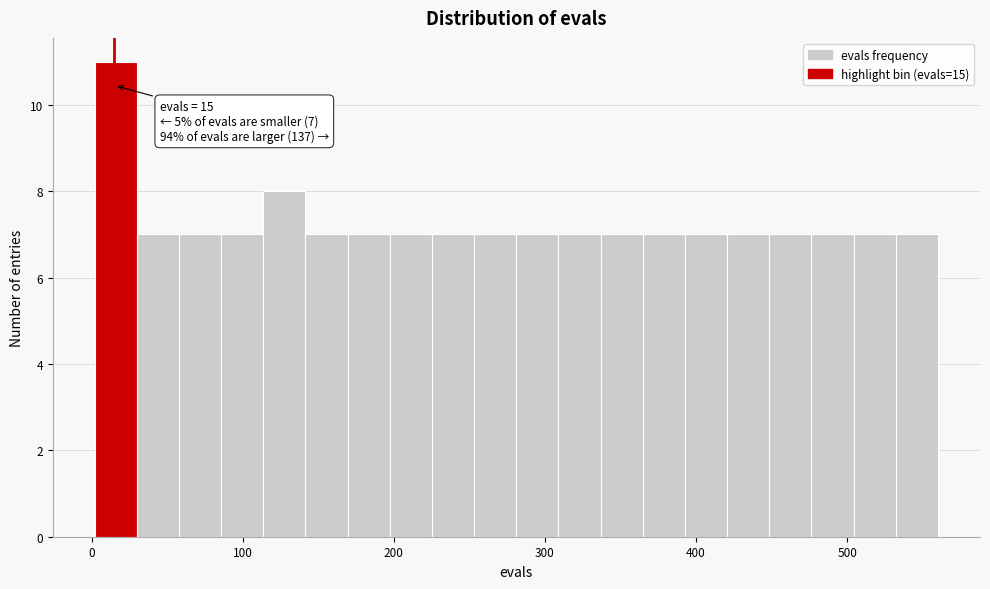

Around what value on the x-axis is the tallest bar? Give the approximate position of its centre, as read against the axis.

20